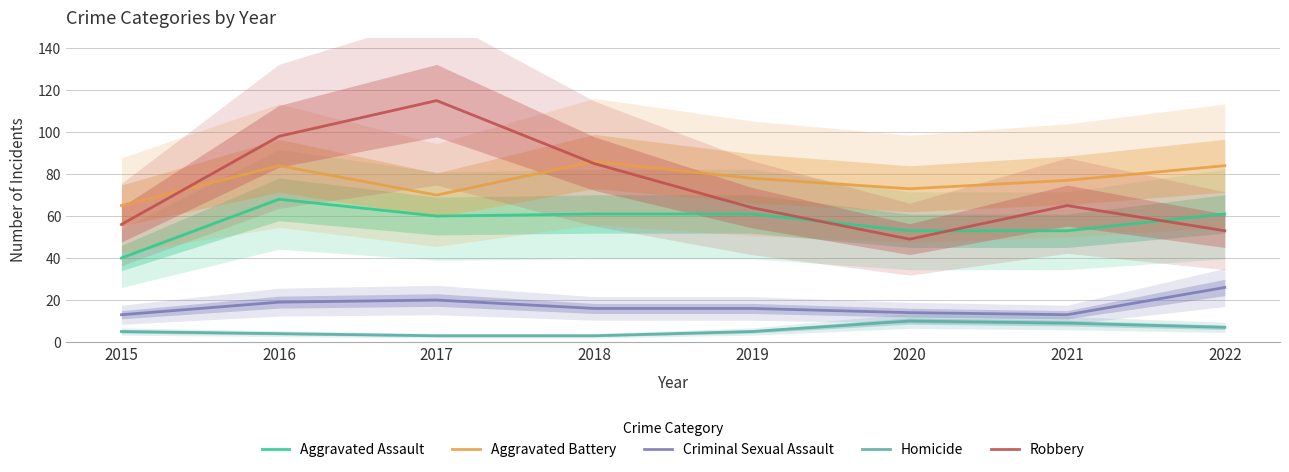

What is the difference between the second highest and second lowest values in the Homicide series?

6